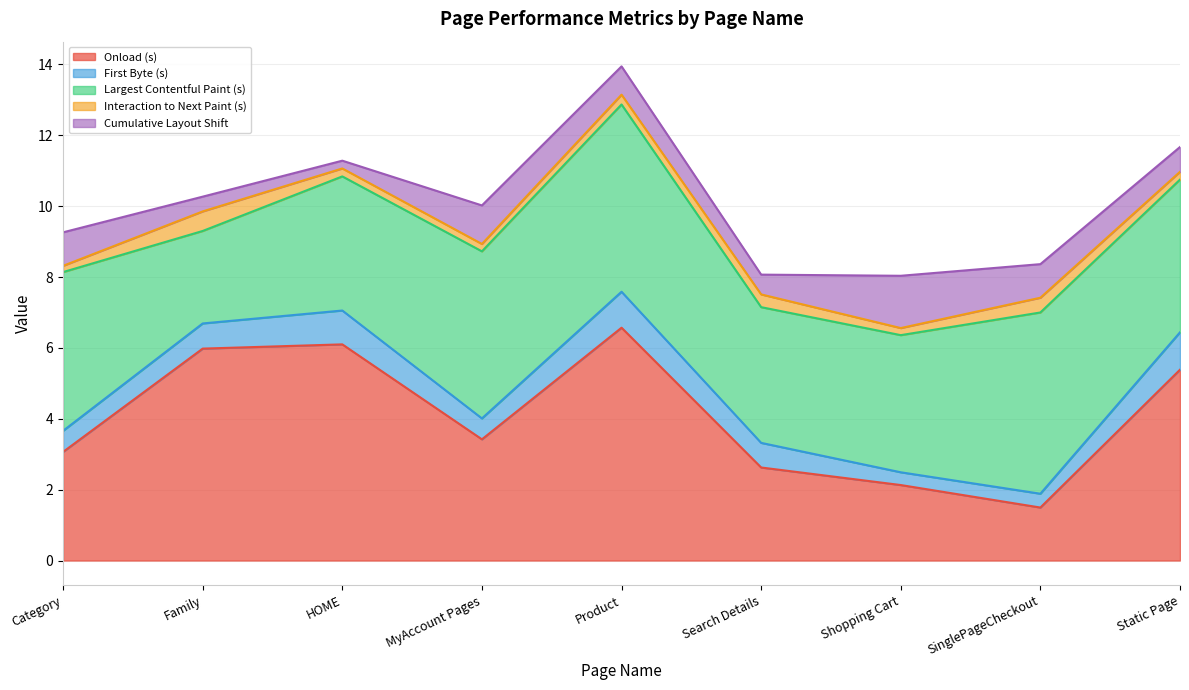

At which category does Largest Contentful Paint (s) reach its first local valley?

Family